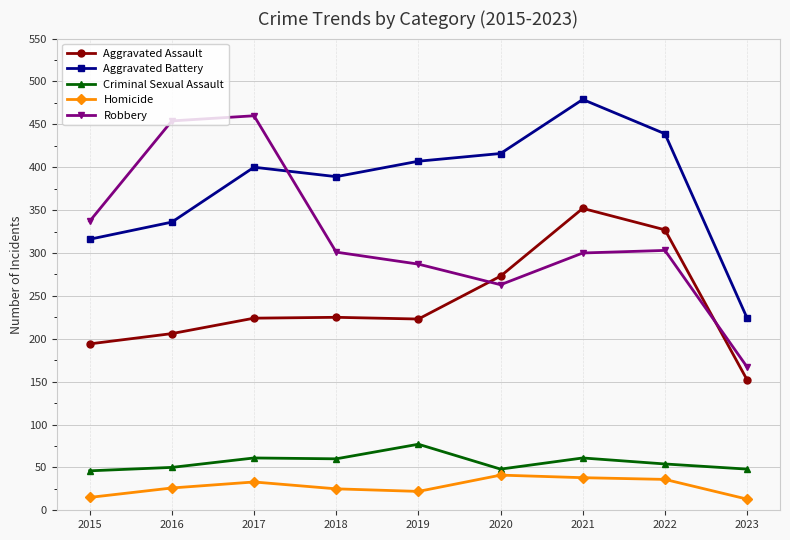

What is the sum of the Aggravated Battery values at 2022 and 2023?

663